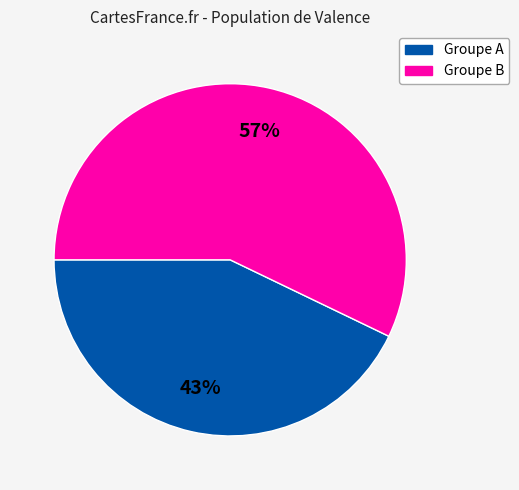

To the nearest percent, what is the difference between the largest and smallest slice percentages?

14%